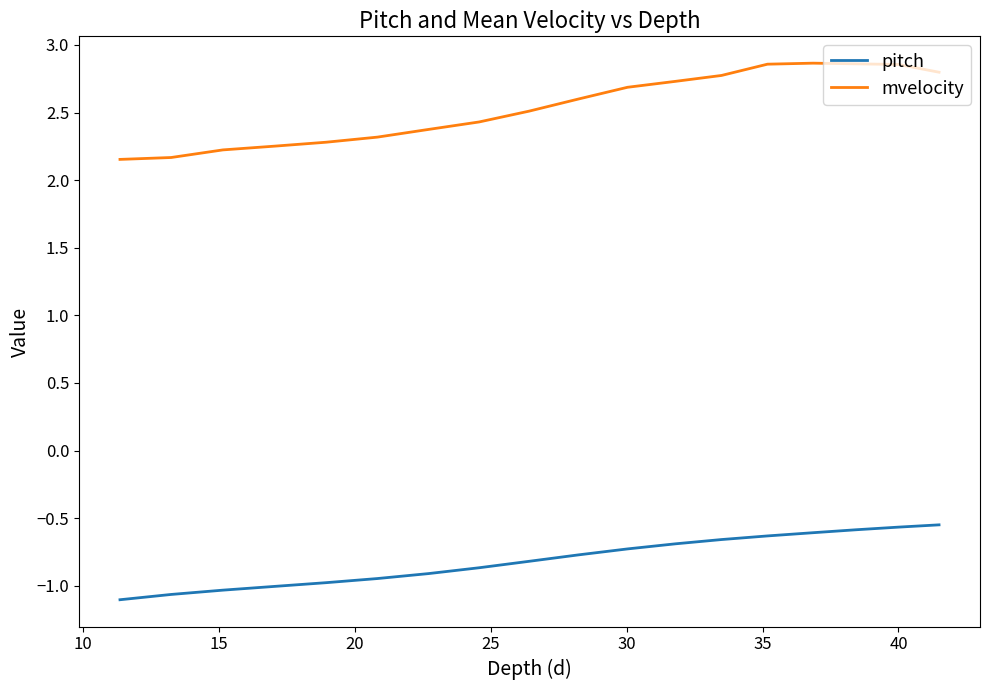

What is the minimum value shown in the chart?

-1.1